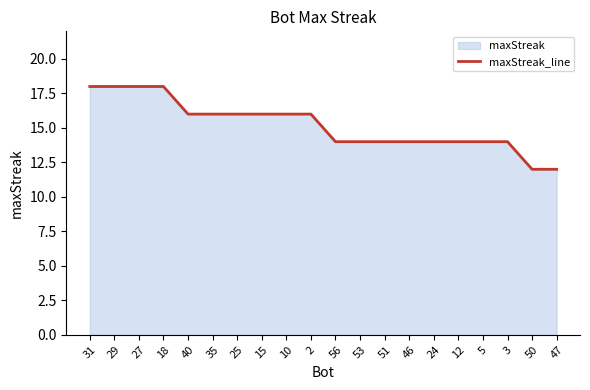

The value at 2 is 16. True or false?

True